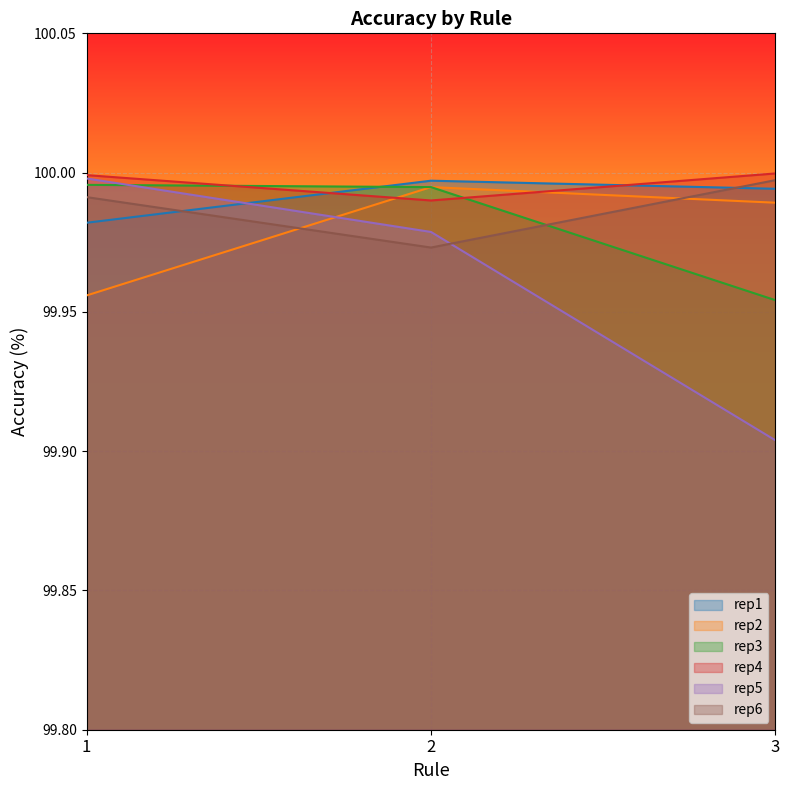

Reading left to right, extract all data points from this chart.

rep1: 1=100.0	2=100.0	3=100.0
rep2: 1=100.0	2=100.0	3=100.0
rep3: 1=100.0	2=100.0	3=100.0
rep4: 1=100.0	2=100.0	3=100.0
rep5: 1=100.0	2=100.0	3=99.9
rep6: 1=100.0	2=100.0	3=100.0